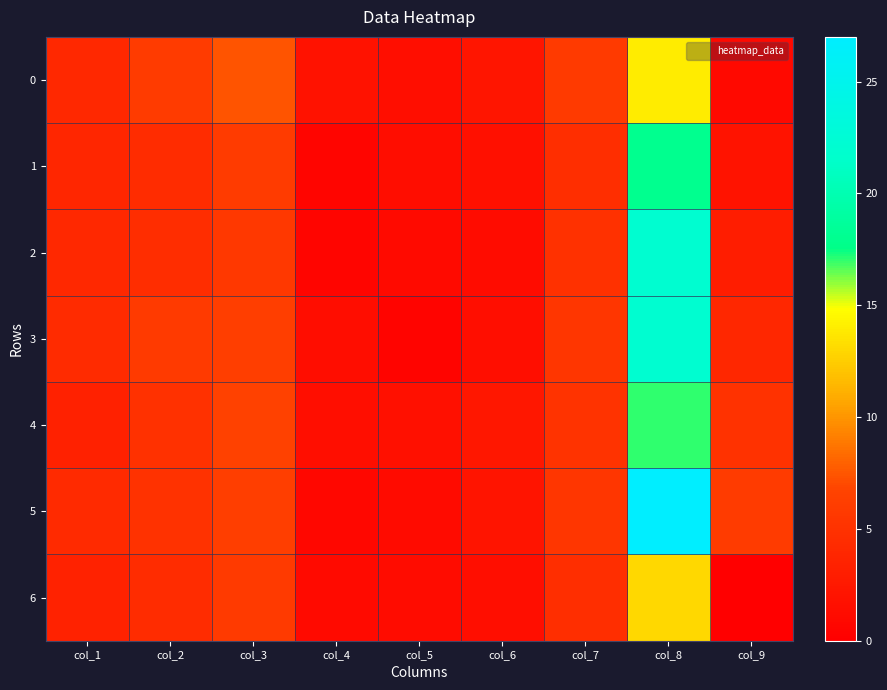

Reading left to right, transcribe all the data shown in this chart.

0: col_1=4.1	col_2=6.0	col_3=7.5	col_4=1.9	col_5=1.5	col_6=2.2	col_7=5.8	col_8=14.0	col_9=1.0
1: col_1=3.9	col_2=4.5	col_3=5.9	col_4=0.6	col_5=1.4	col_6=1.6	col_7=4.7	col_8=18.0	col_9=2.0
2: col_1=4.0	col_2=4.6	col_3=5.7	col_4=0.5	col_5=1.1	col_6=1.3	col_7=5.0	col_8=22.0	col_9=3.0
3: col_1=4.4	col_2=5.8	col_3=6.3	col_4=1.5	col_5=0.4	col_6=1.6	col_7=5.4	col_8=22.0	col_9=4.0
4: col_1=3.4	col_2=4.9	col_3=6.5	col_4=1.5	col_5=1.6	col_6=2.4	col_7=5.1	col_8=17.0	col_9=5.0
5: col_1=4.3	col_2=5.0	col_3=6.3	col_4=0.8	col_5=1.2	col_6=2.1	col_7=5.5	col_8=27.0	col_9=6.0
6: col_1=3.4	col_2=4.5	col_3=5.8	col_4=1.2	col_5=1.3	col_6=1.6	col_7=4.7	col_8=13.0	col_9=0.0